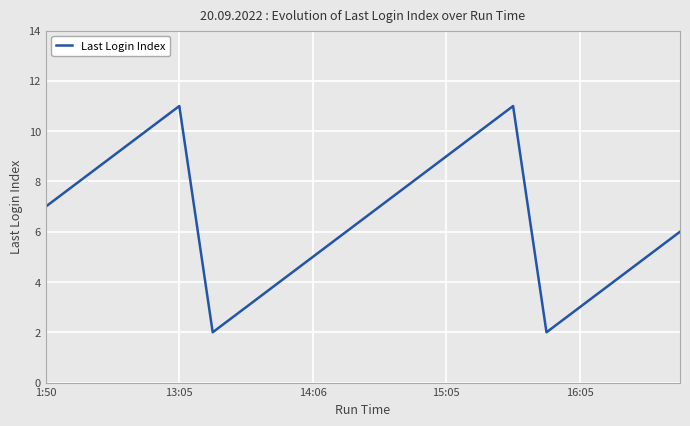

Reading left to right, what are all the values shown in this chart?

7	8	9	10	11	2	3	4	5	6	7	8	9	10	11	2	3	4	5	6